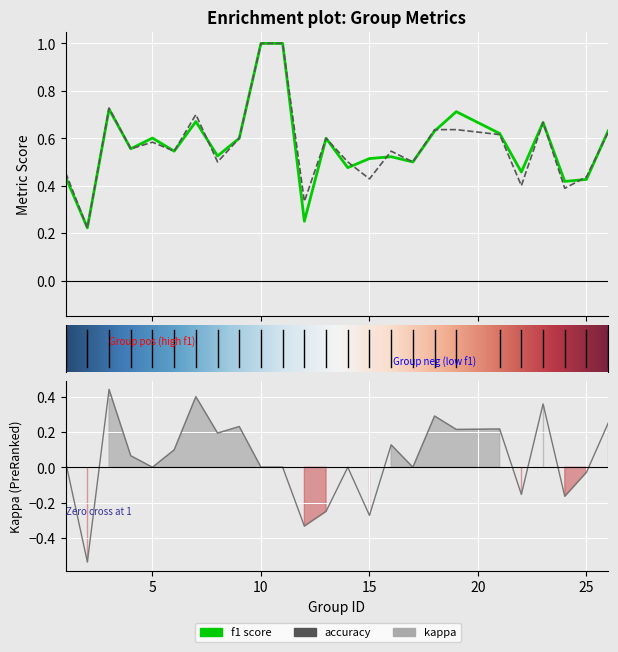

What are all the series names shown in the legend?

f1, accuracy, kappa